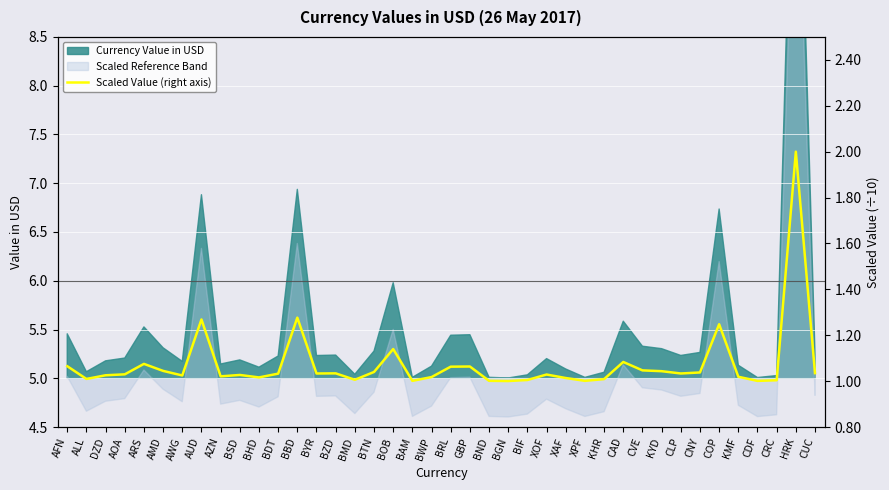

How many lines are shown in the chart?

1